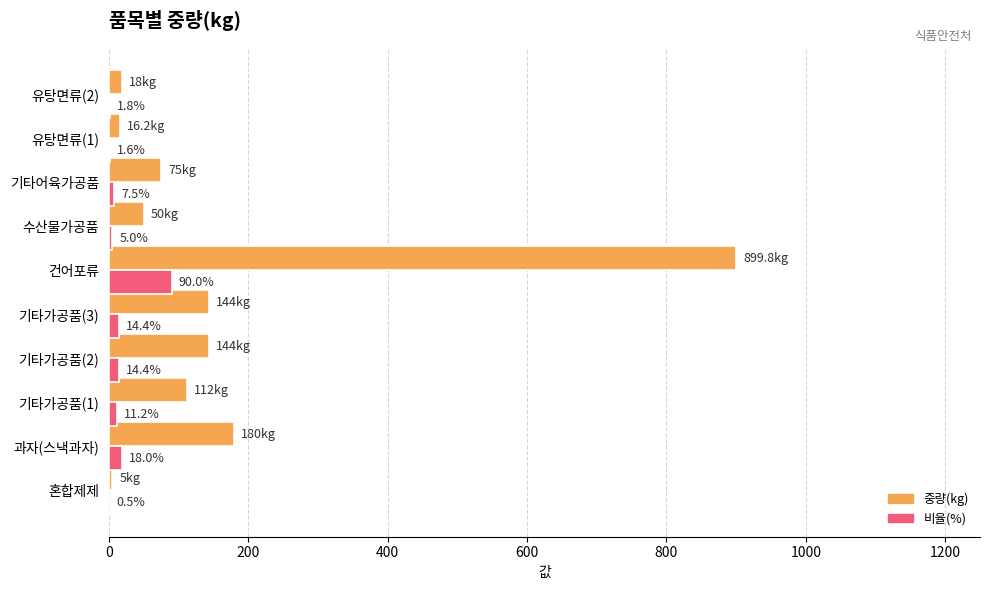

What is the sum of all 중량(kg) values?

1644.0